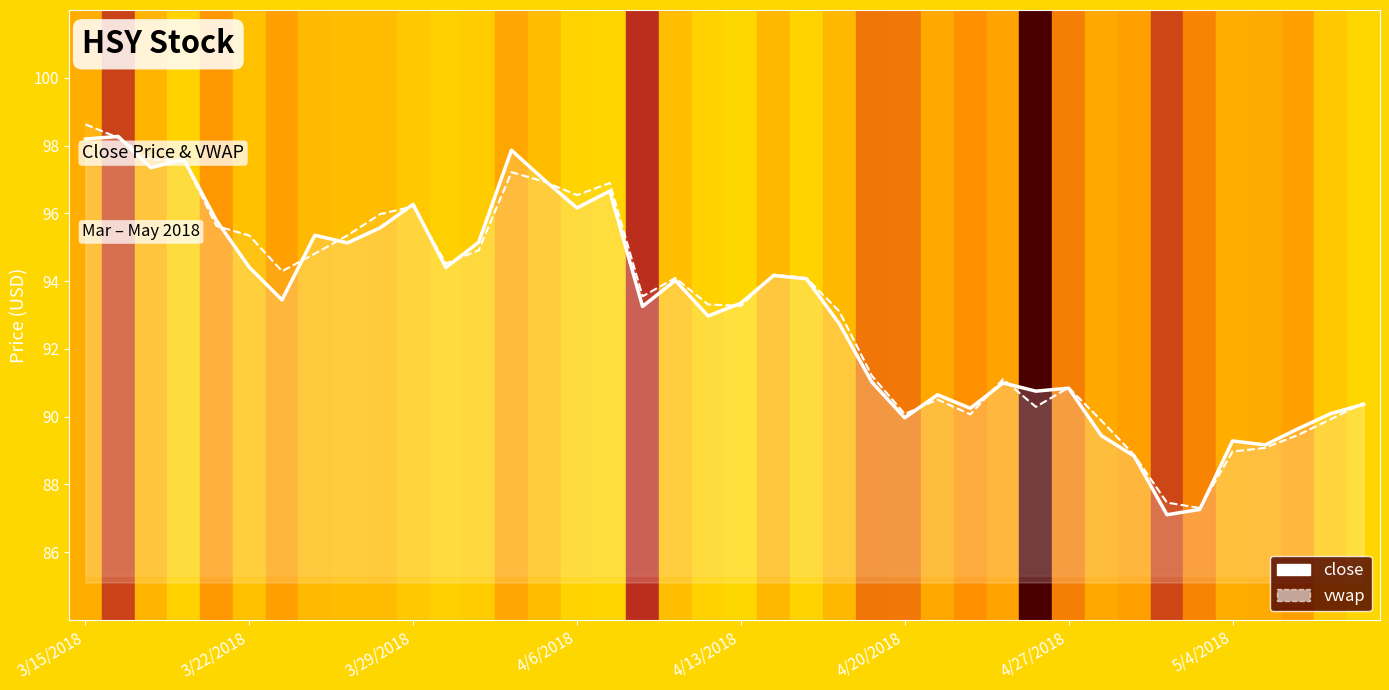

True or false: close has a value of 89.6 at 37.

True